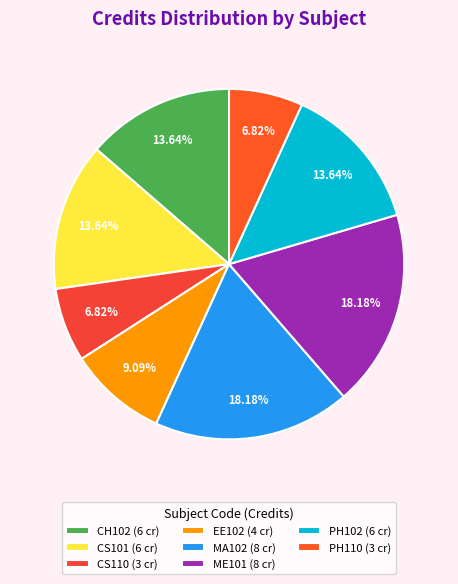

Is it true that CH102 is 14% of the pie?

True